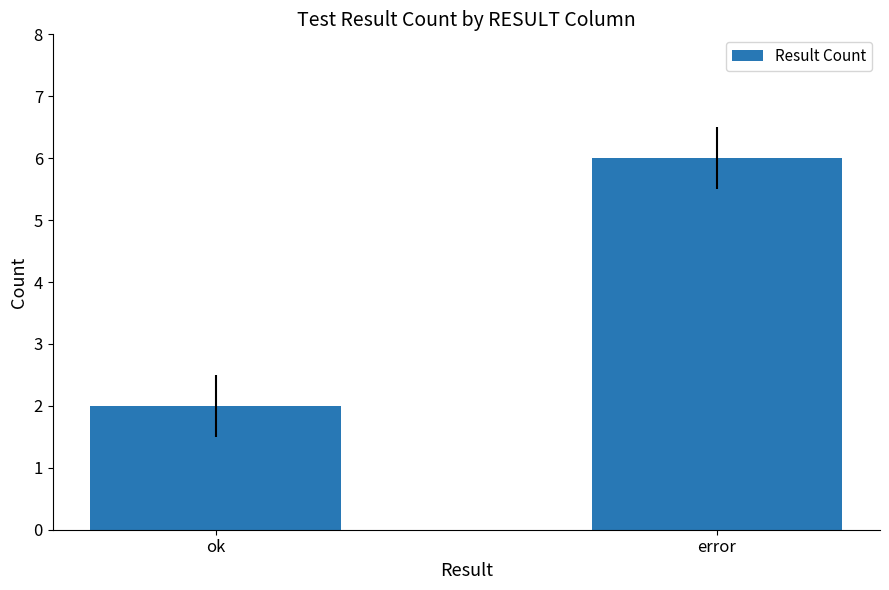

At which category does the chart reach its peak across all series?

error